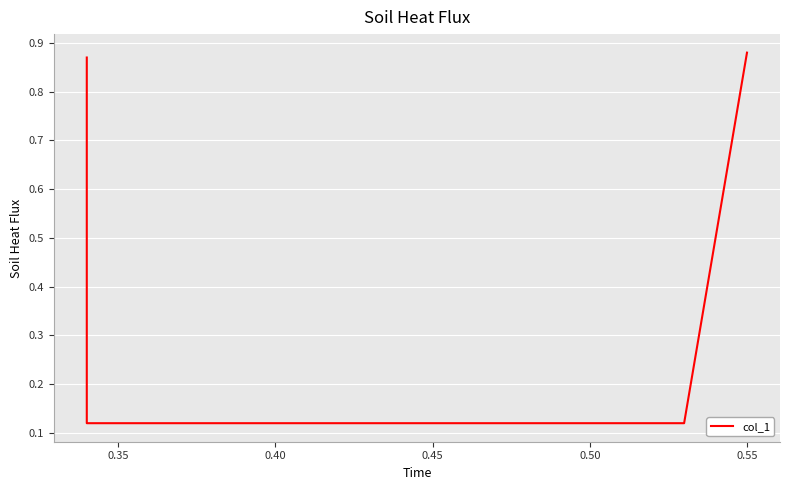

What is the difference between the maximum and minimum values?

0.8